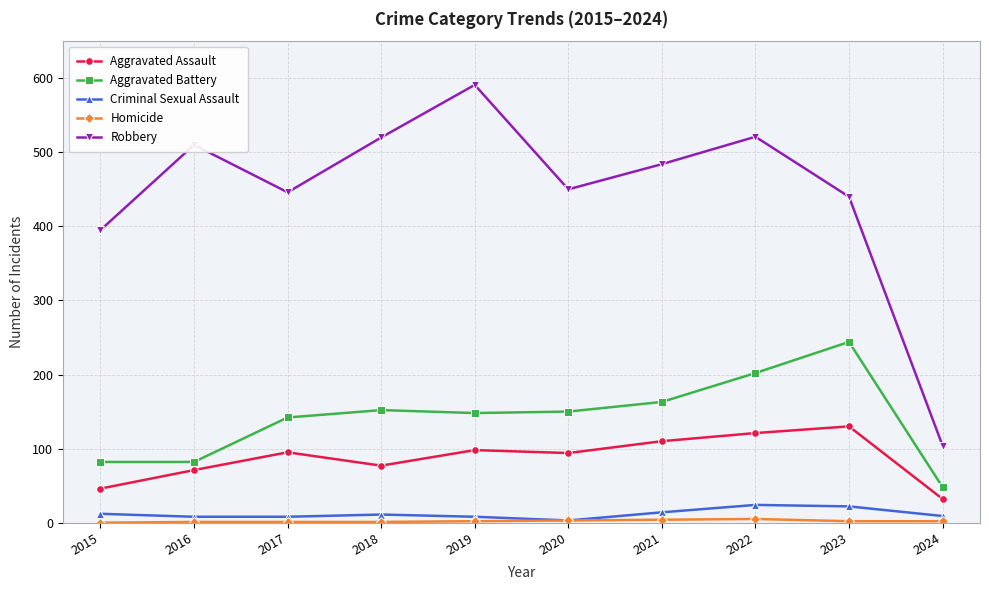

The Criminal Sexual Assault series shows 22 at 2023. True or false?

True